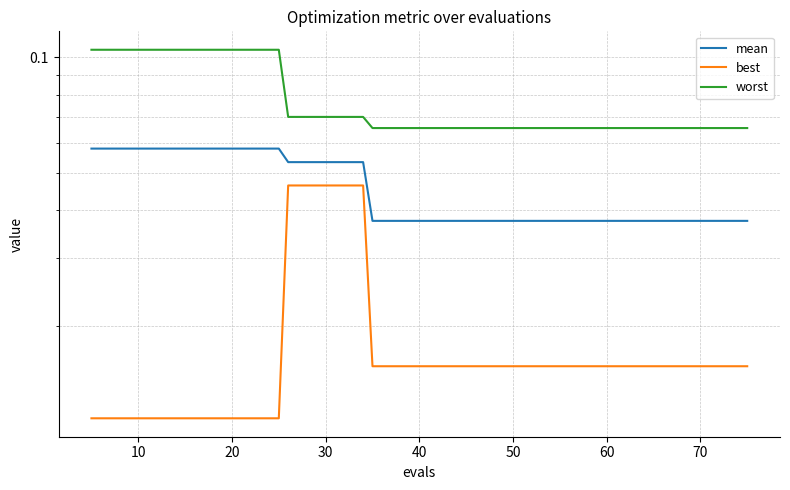

What is the value of the mean point at the 8th from the left?

0.1